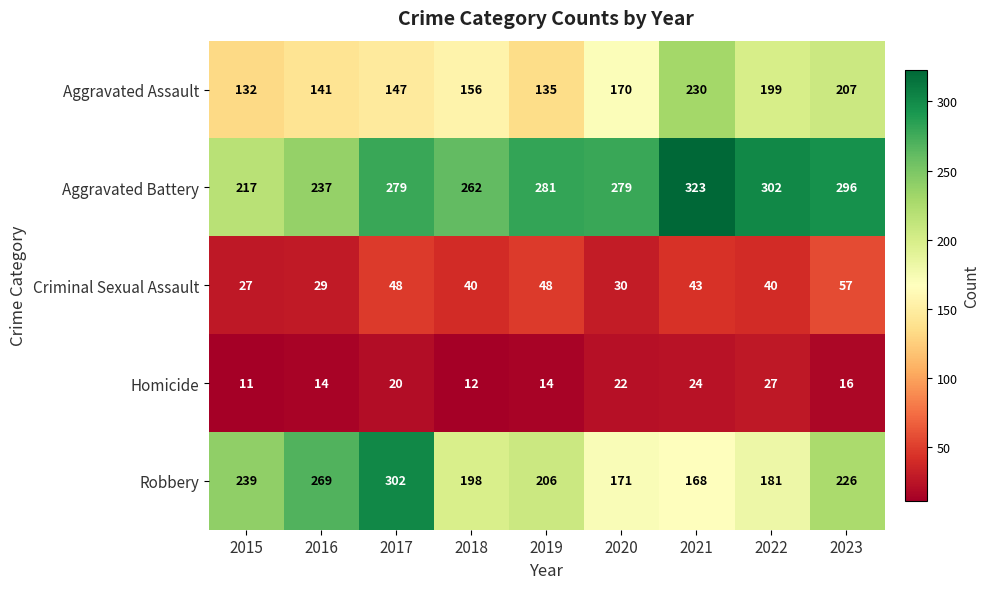

True or false: Aggravated Battery has a value of 296 at 2023.

True